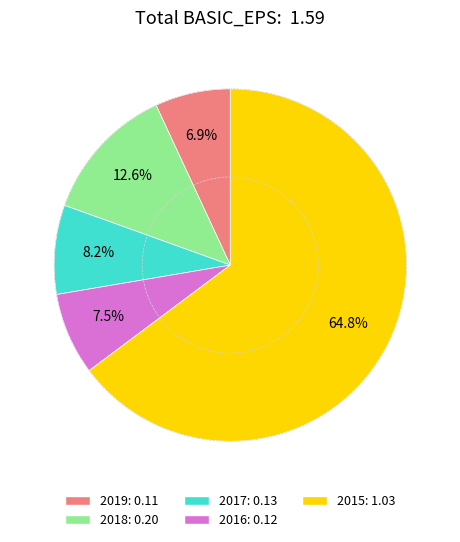

To the nearest percent, what is the combined percentage of 2017 and 2015?

73%